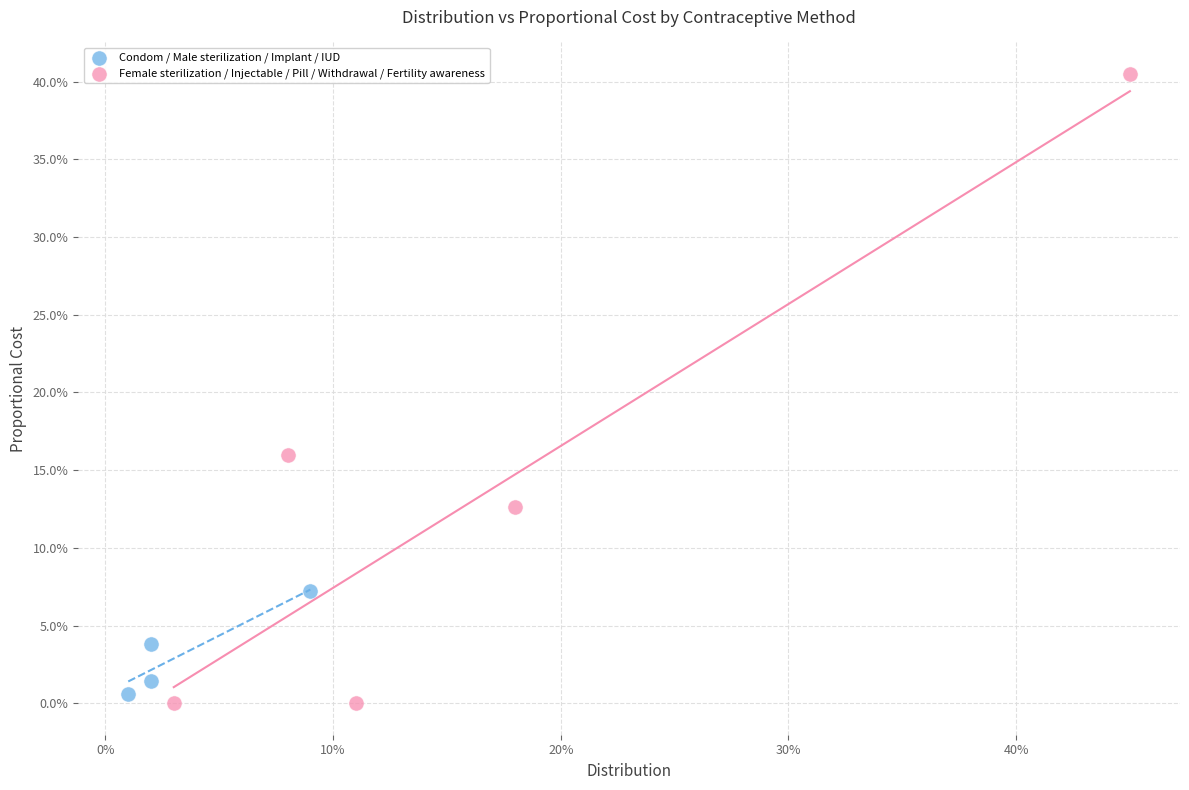

What are all the series names shown in the legend?

Condom / Male sterilization / Implant / IUD, Female sterilization / Injectable / Pill / Withdrawal / Fertility awareness